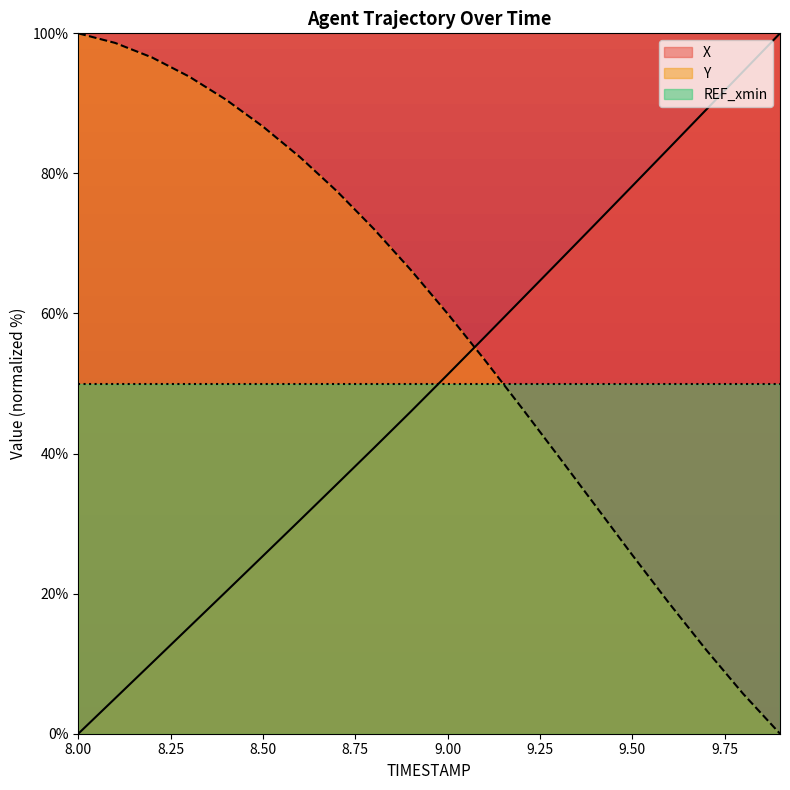

What is the average value of the Y series?

57.9